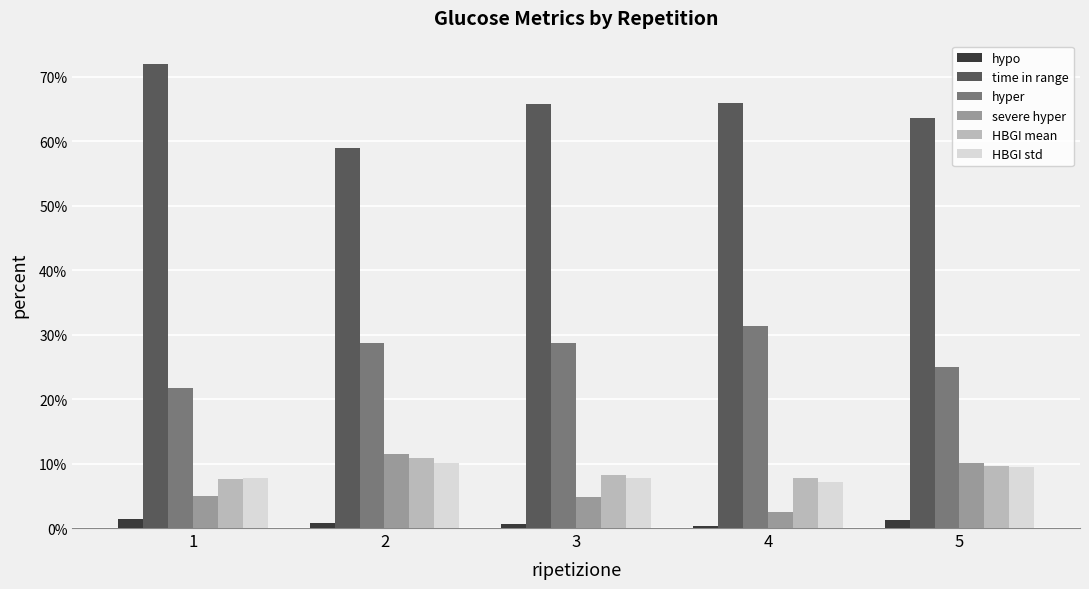

What is the lowest value of the severe hyper series?

2.5